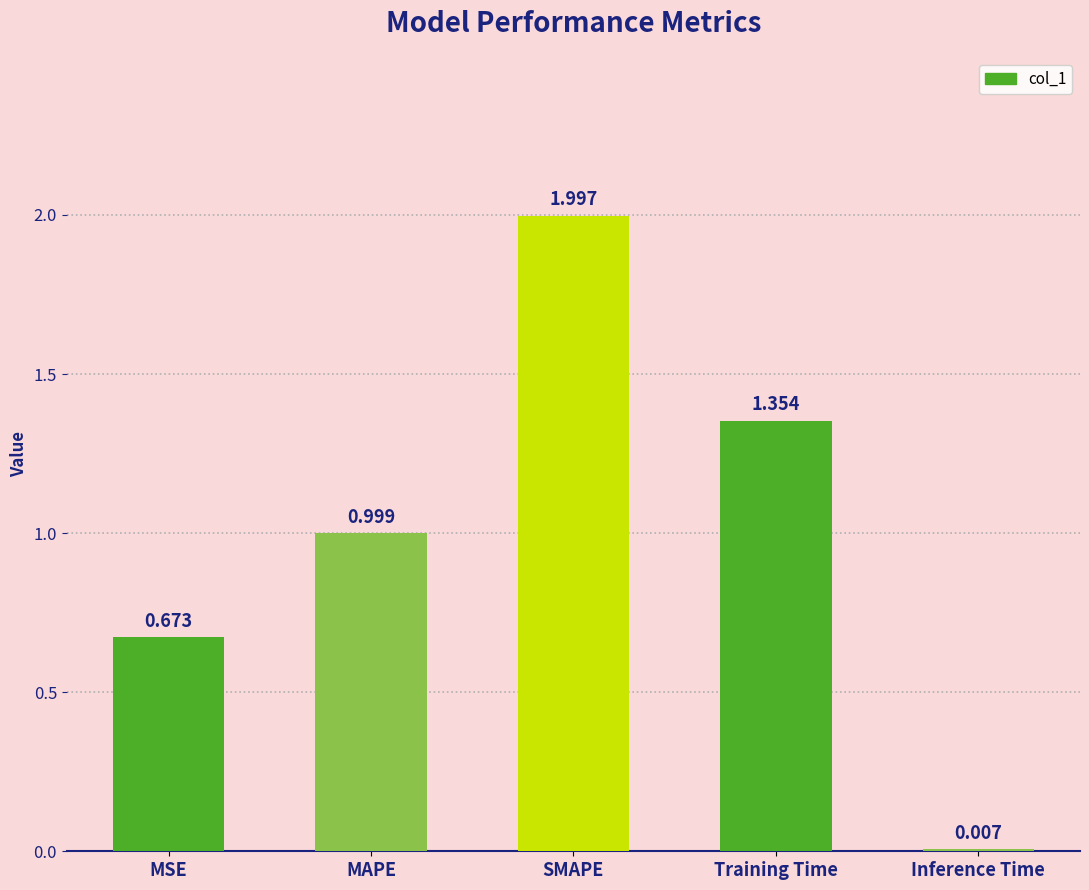

Is it true that the value at MSE is 1.0?

False